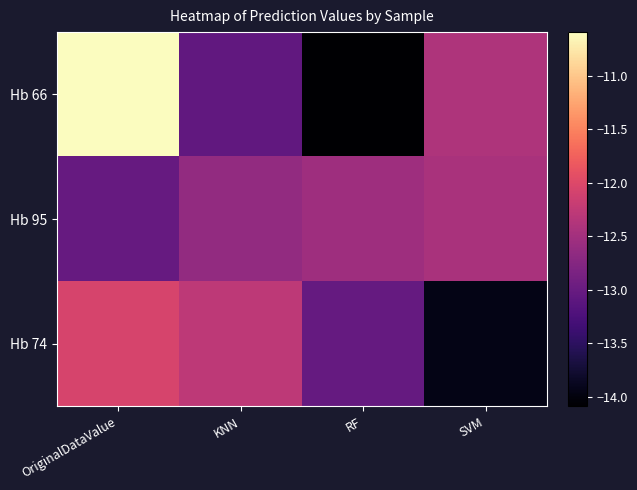

Reading left to right, what are all the values shown in this chart?

Hb 66: OriginalDataValue=-10.6	KNN=-13.1	RF=-14.1	SVM=-12.4
Hb 95: OriginalDataValue=-13.0	KNN=-12.6	RF=-12.5	SVM=-12.4
Hb 74: OriginalDataValue=-12.1	KNN=-12.3	RF=-13.0	SVM=-13.9